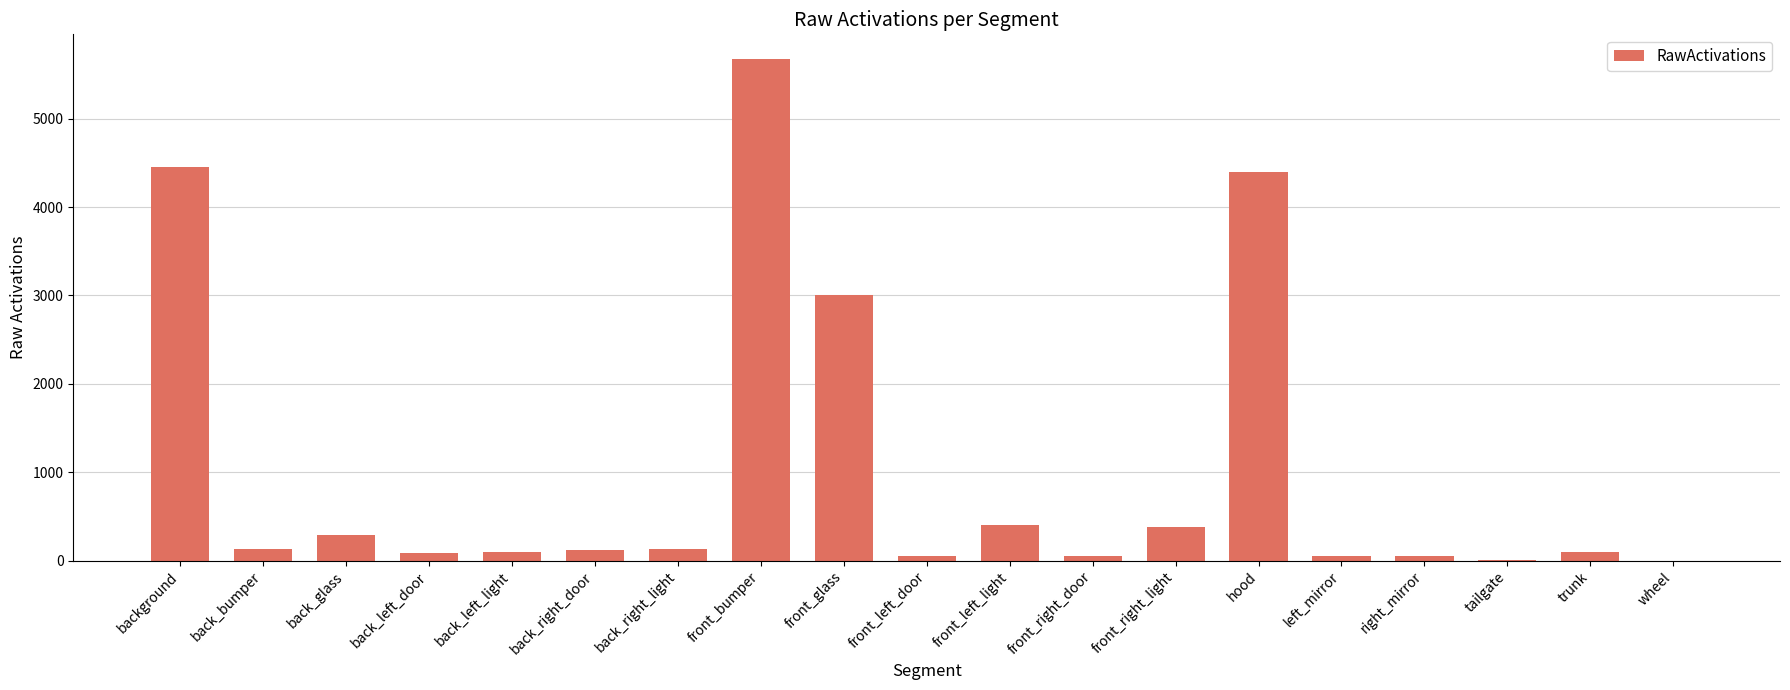

True or false: the data shows 400.2 at front_left_light.

True